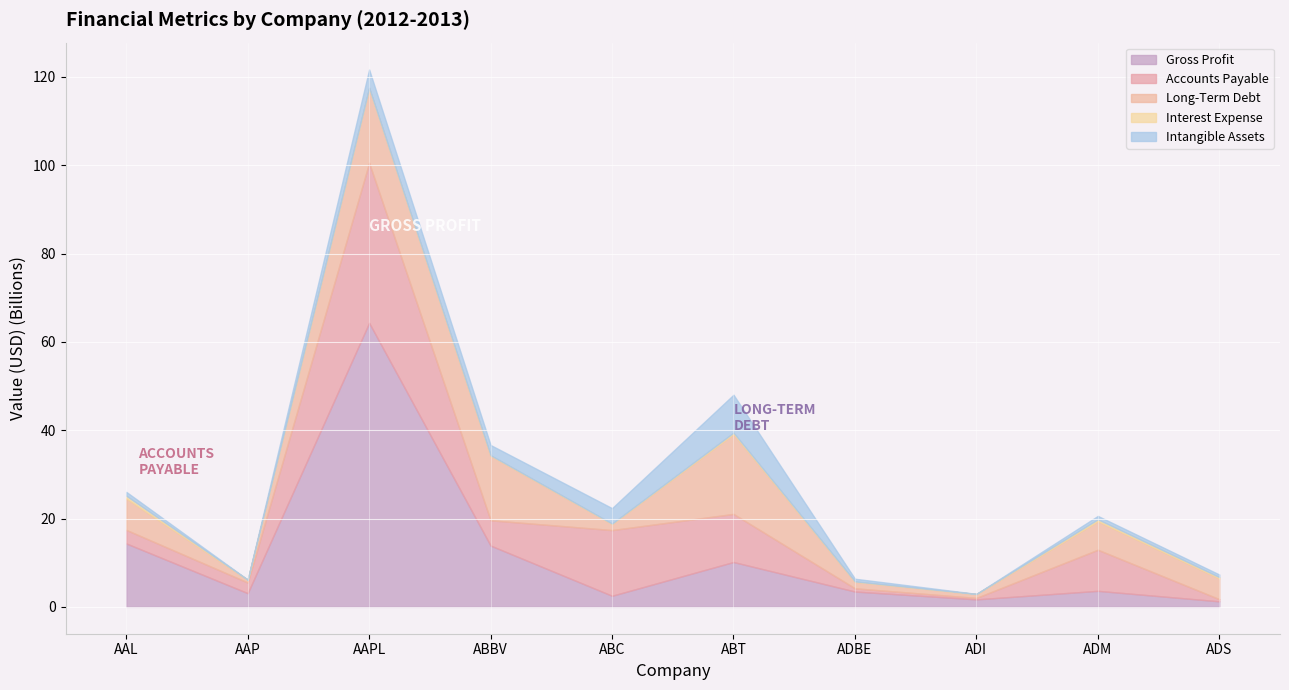

What is the sum of all Gross Profit values?

118.3